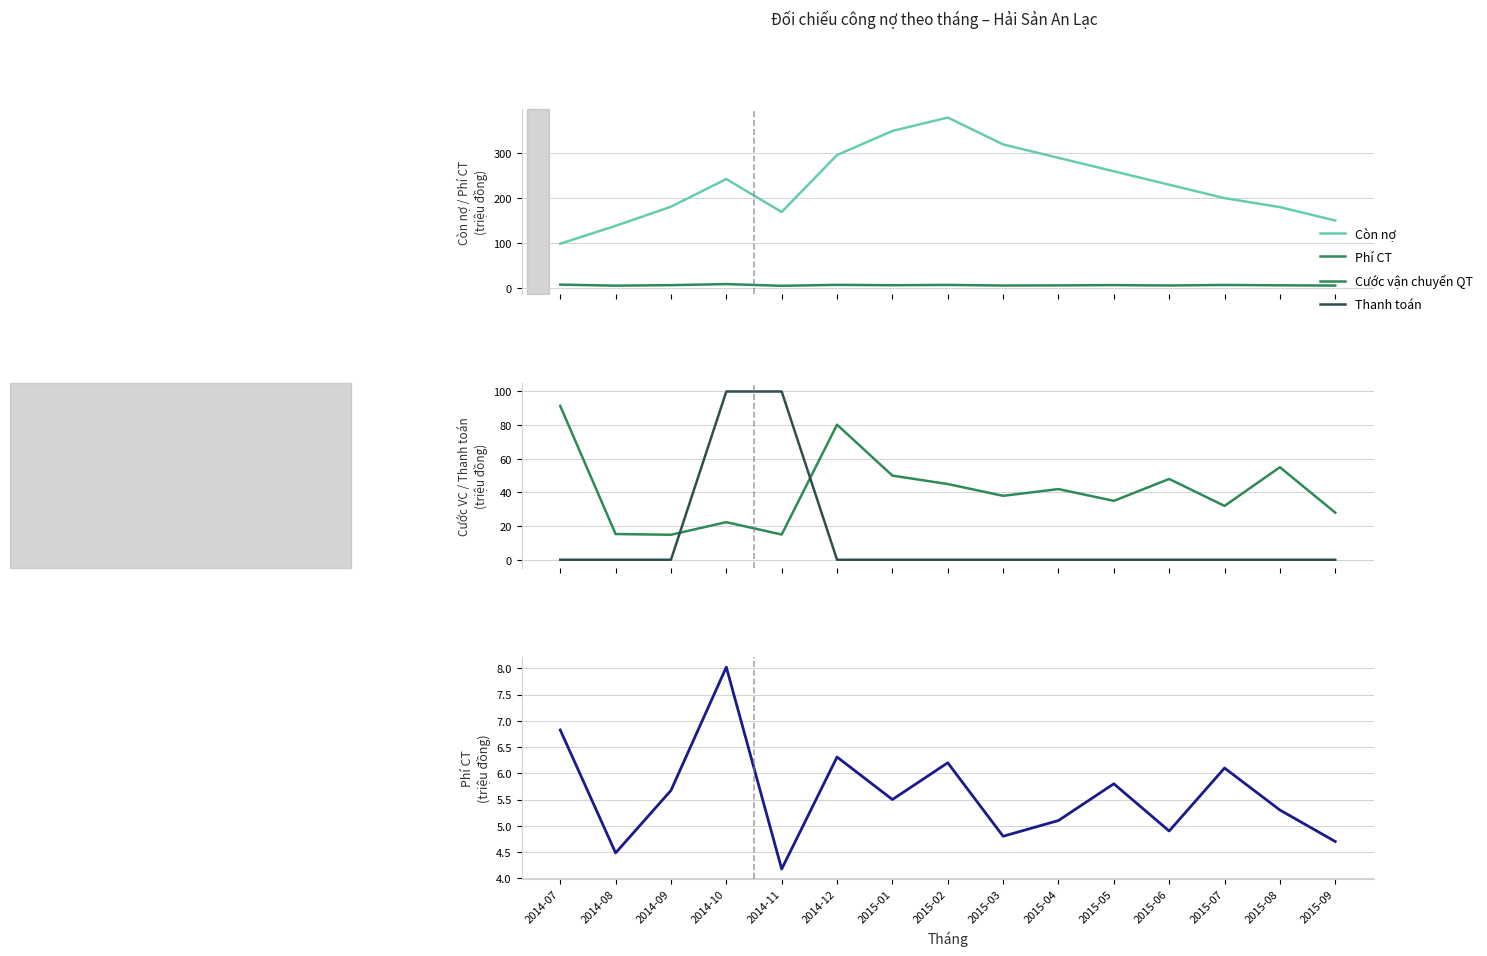

Is the value of Phí CT at 2014-11 greater than the value of Còn nợ at 2014-12?

No